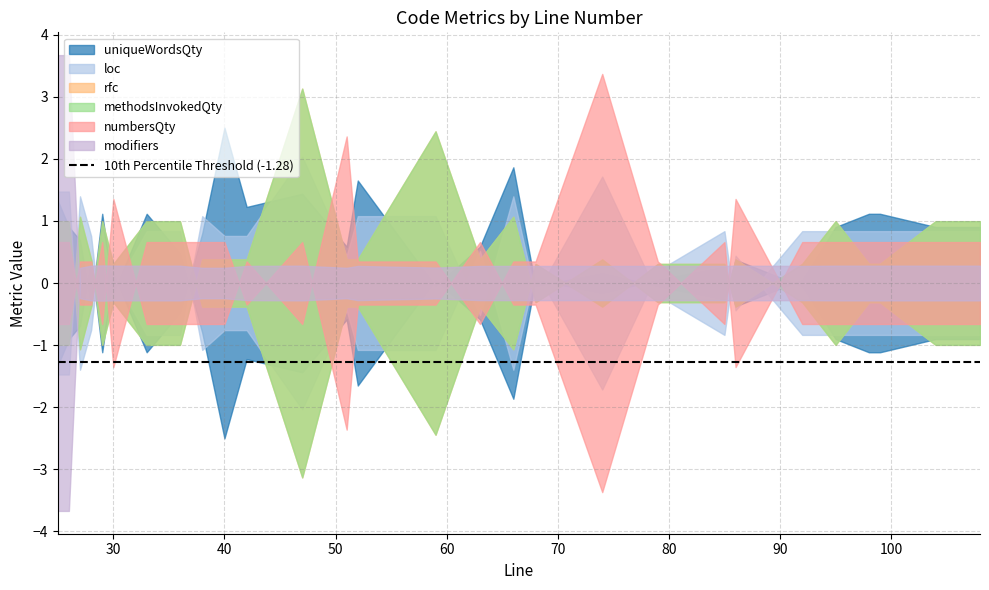

How many lines are shown in the chart?

6